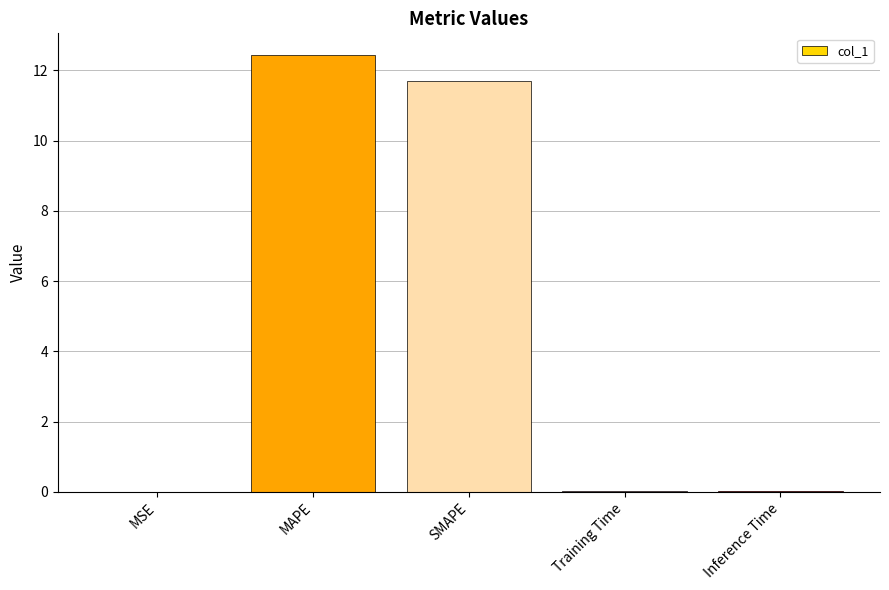

What is the difference between the values at SMAPE and MAPE?

0.7